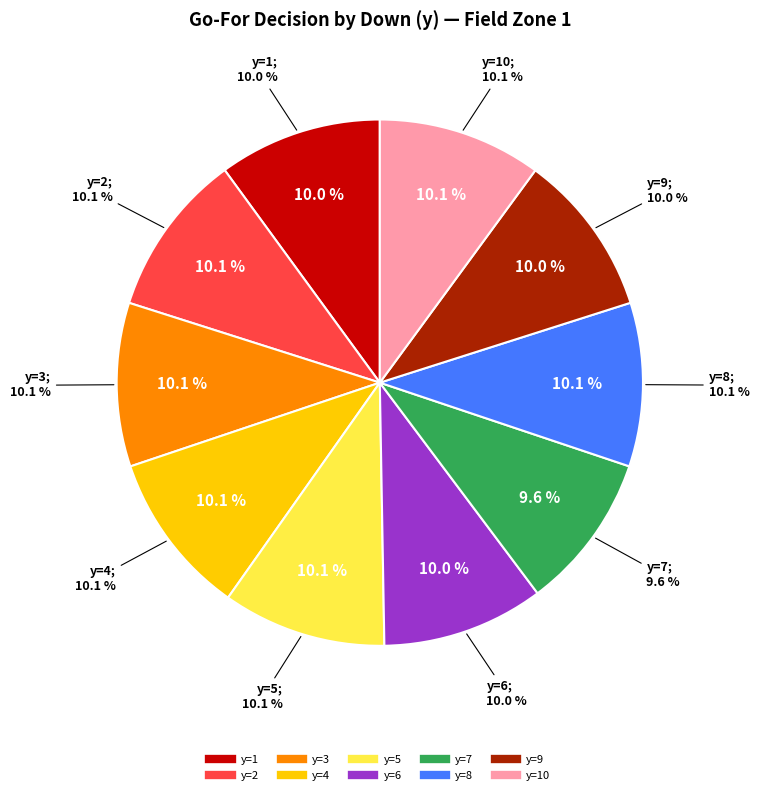

Is there any slice that represents more than half of the pie?

No